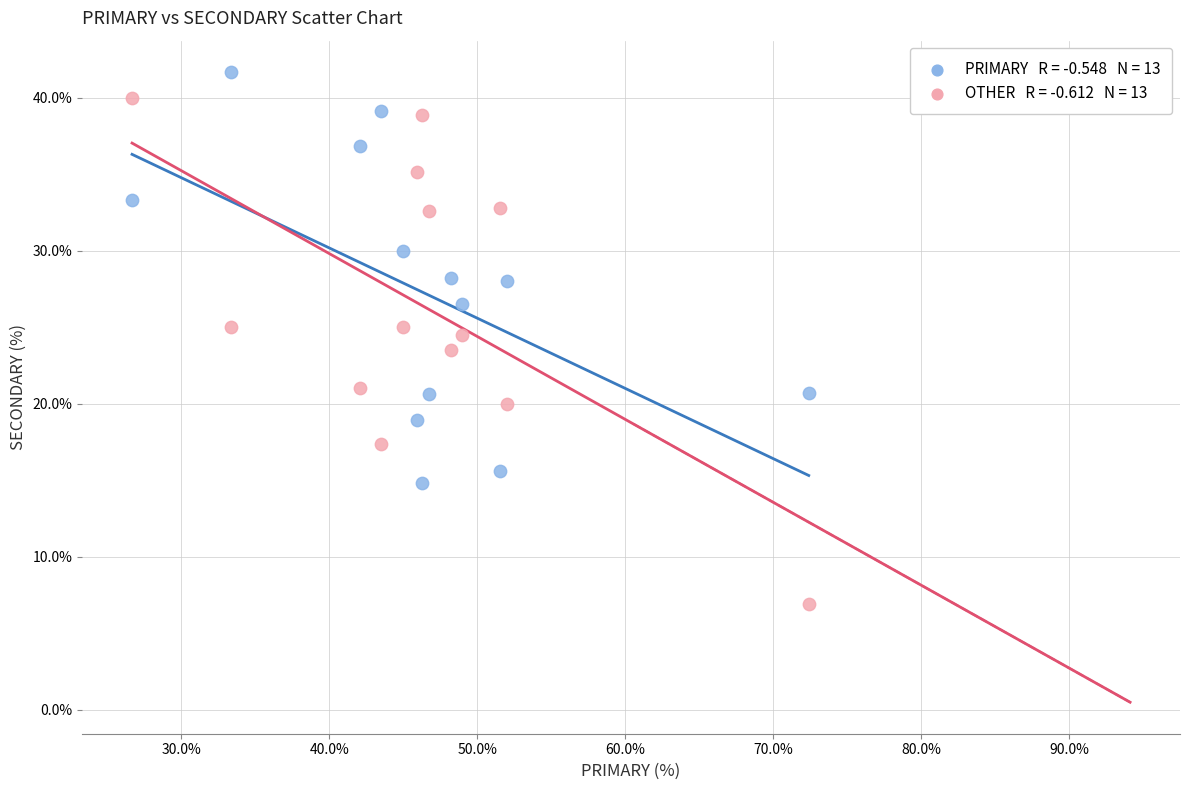

Across all data points, what is the range of Y values (max minus min)?

34.8